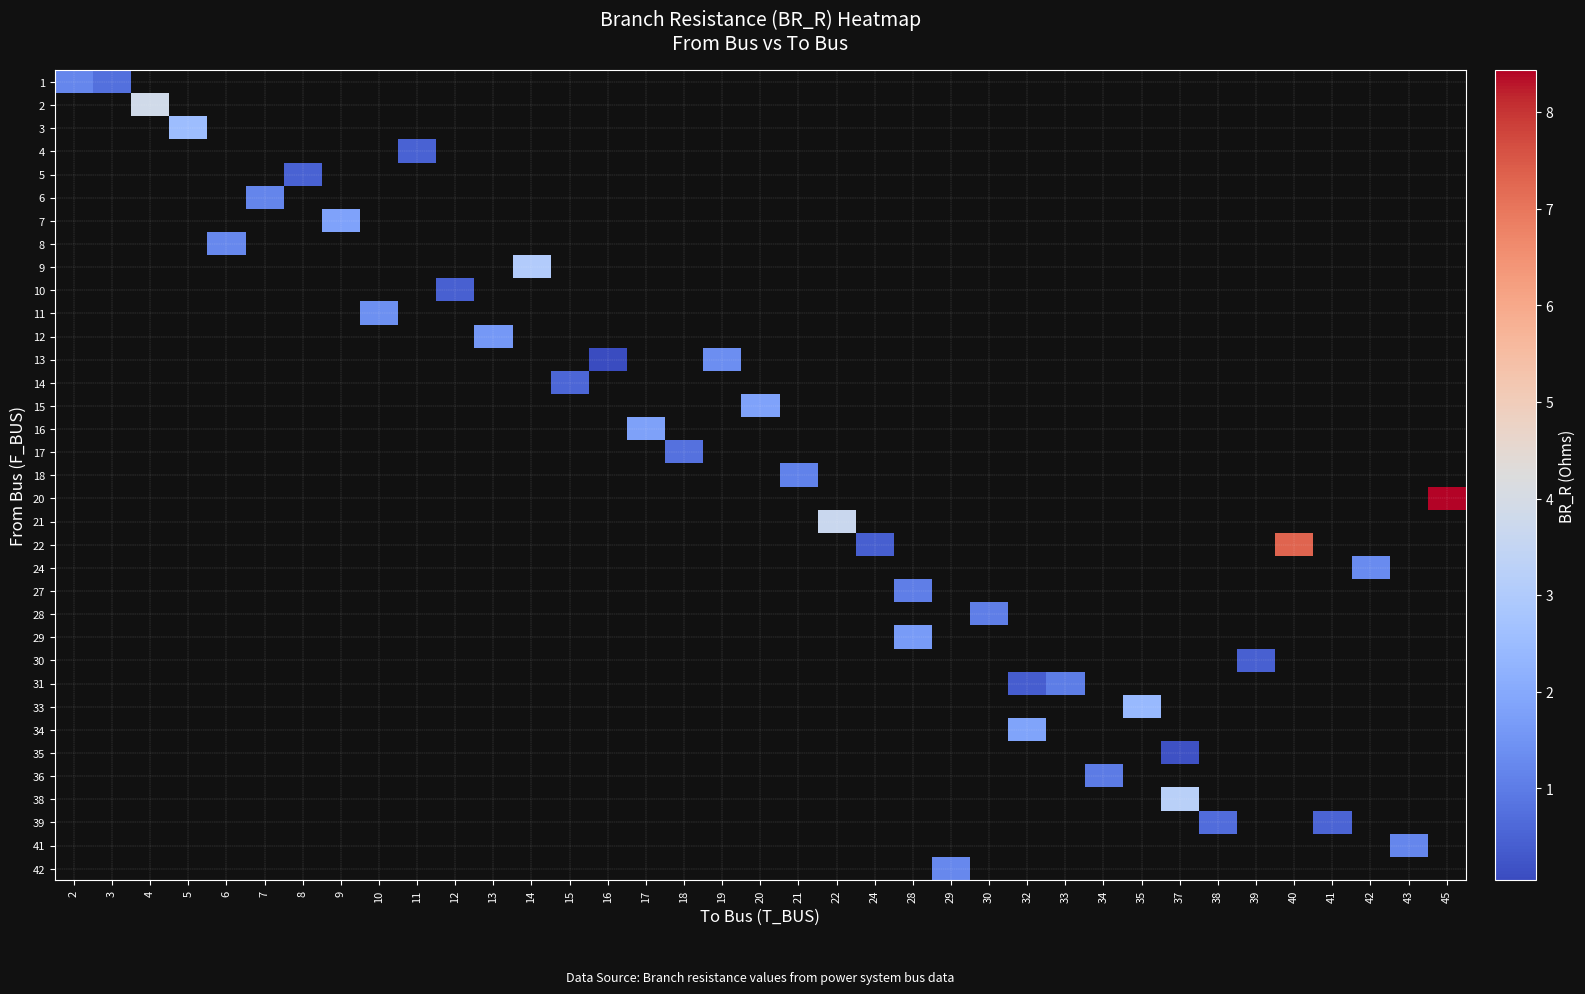

How many positive values does the 29 series have?

1